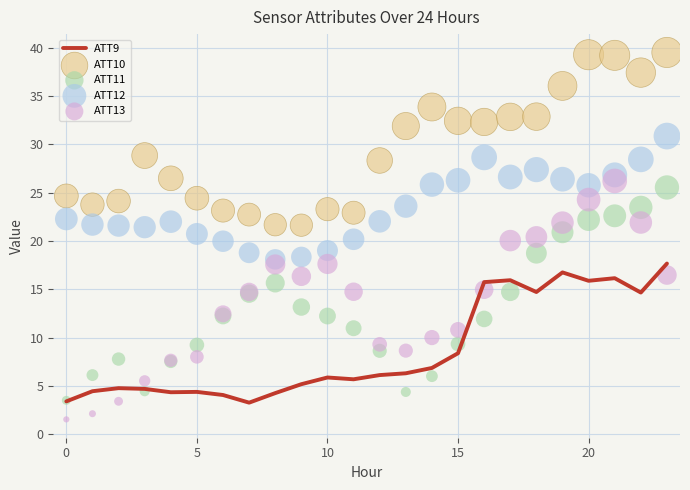

Which series reaches the maximum Y coordinate?

ATT10